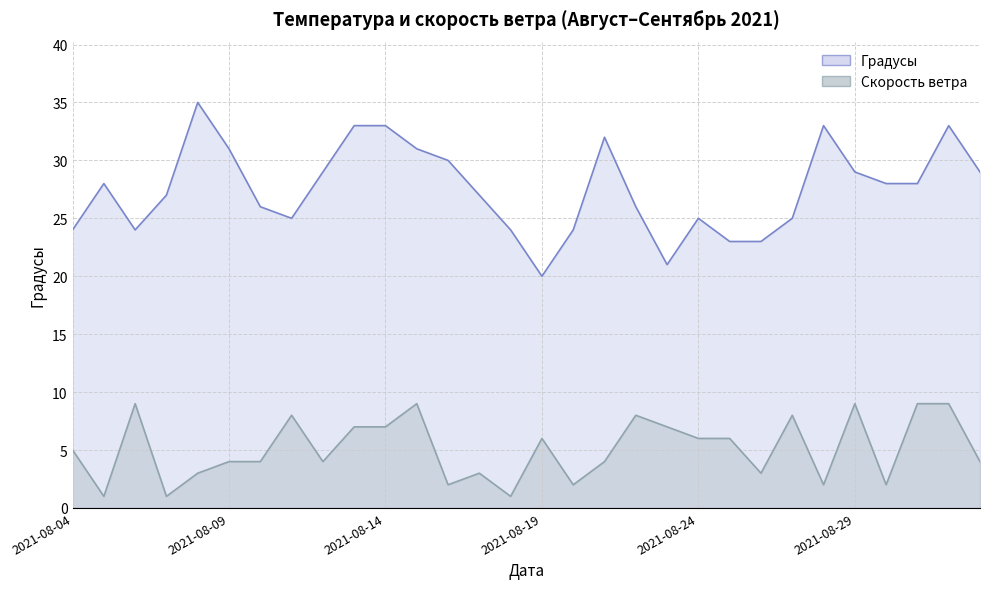

What is the approximate value of Скорость ветра at 2021-08-28?

2